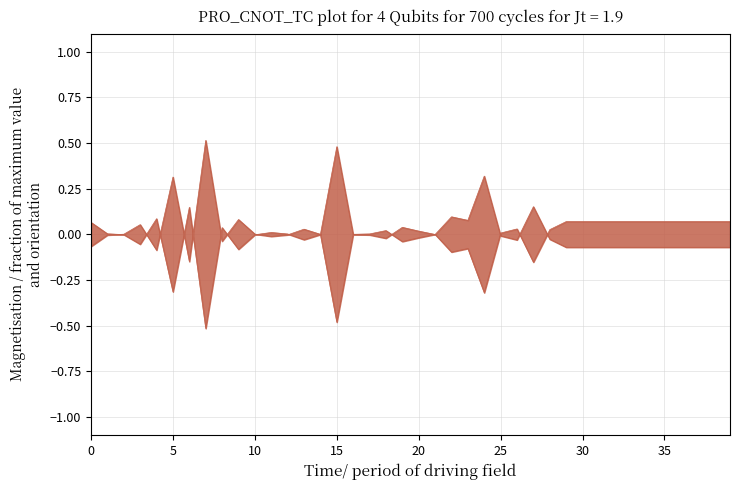

What is the change in value from 20 to 34?

-0.1